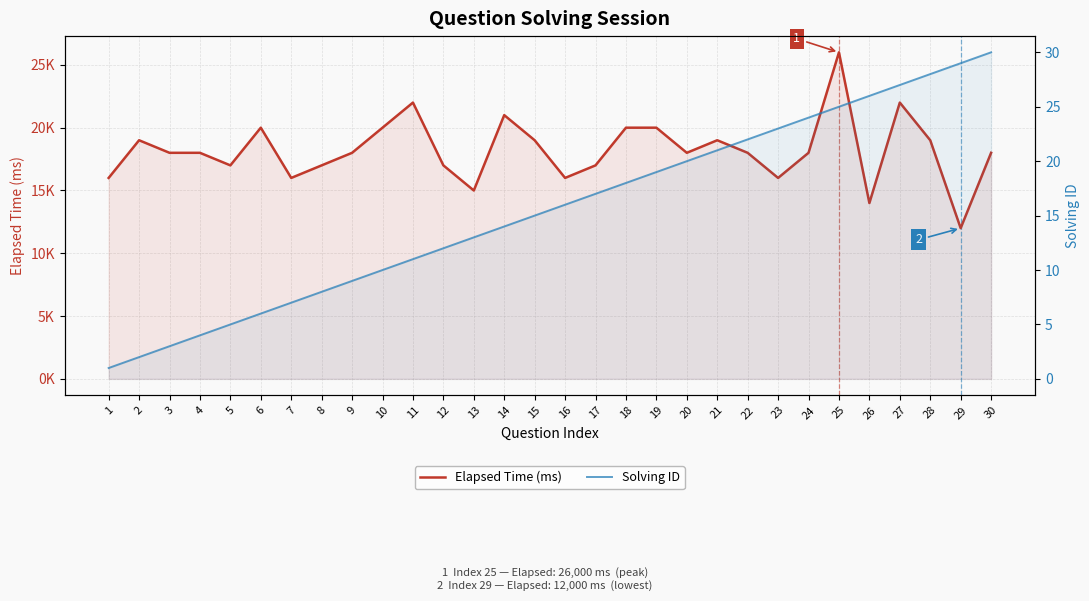

What is the sum of the Elapsed Time (ms) values at 28 and 15?

38000